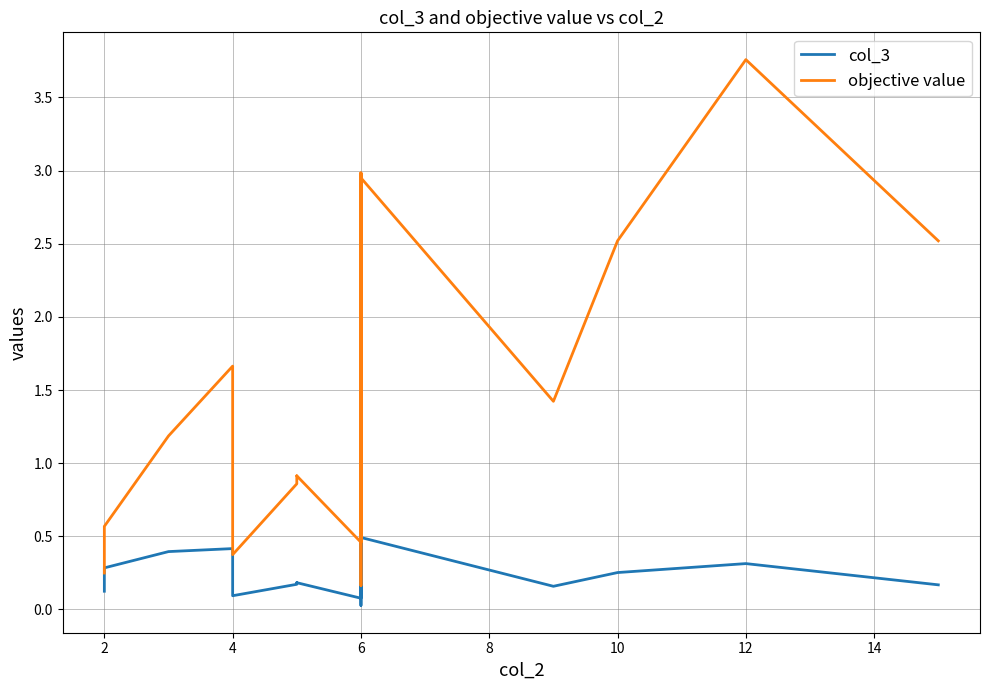

What is the label of the 2nd point from the left?

2